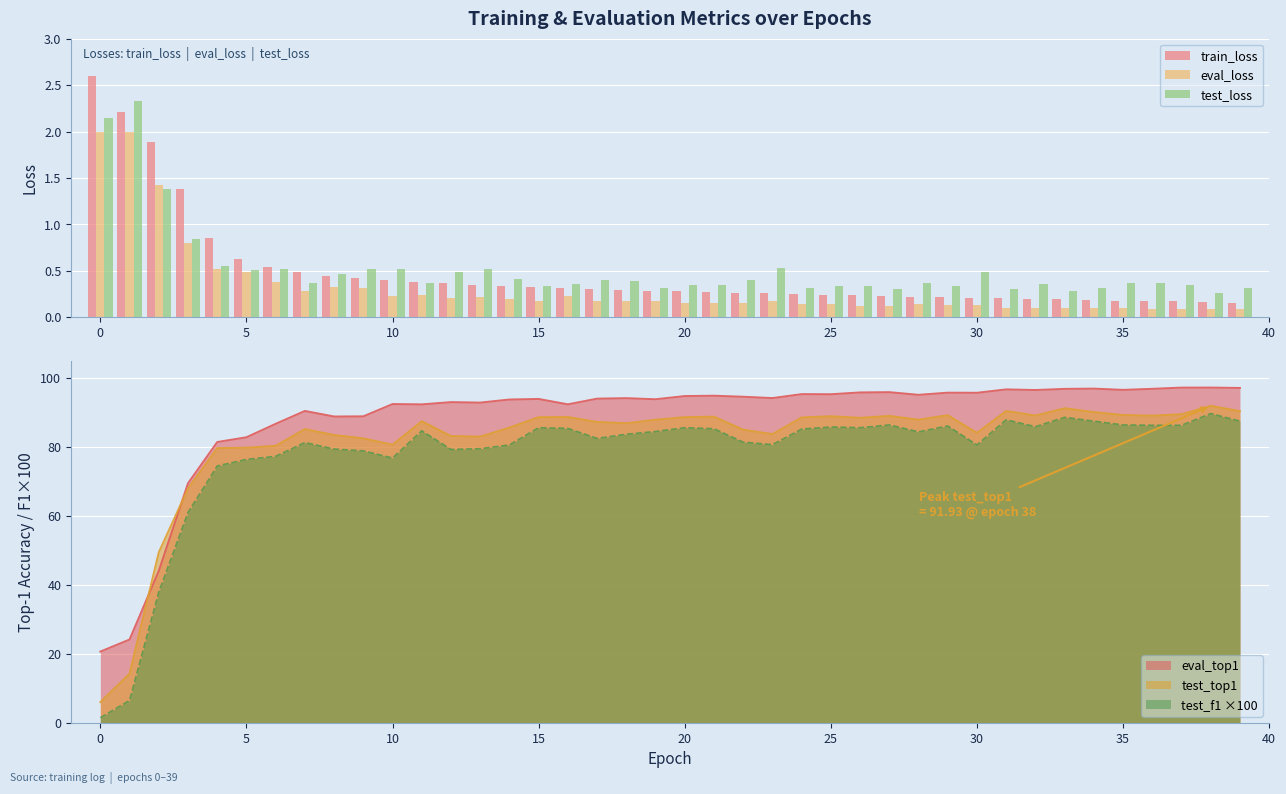

What is the minimum value for test_top1?

6.0